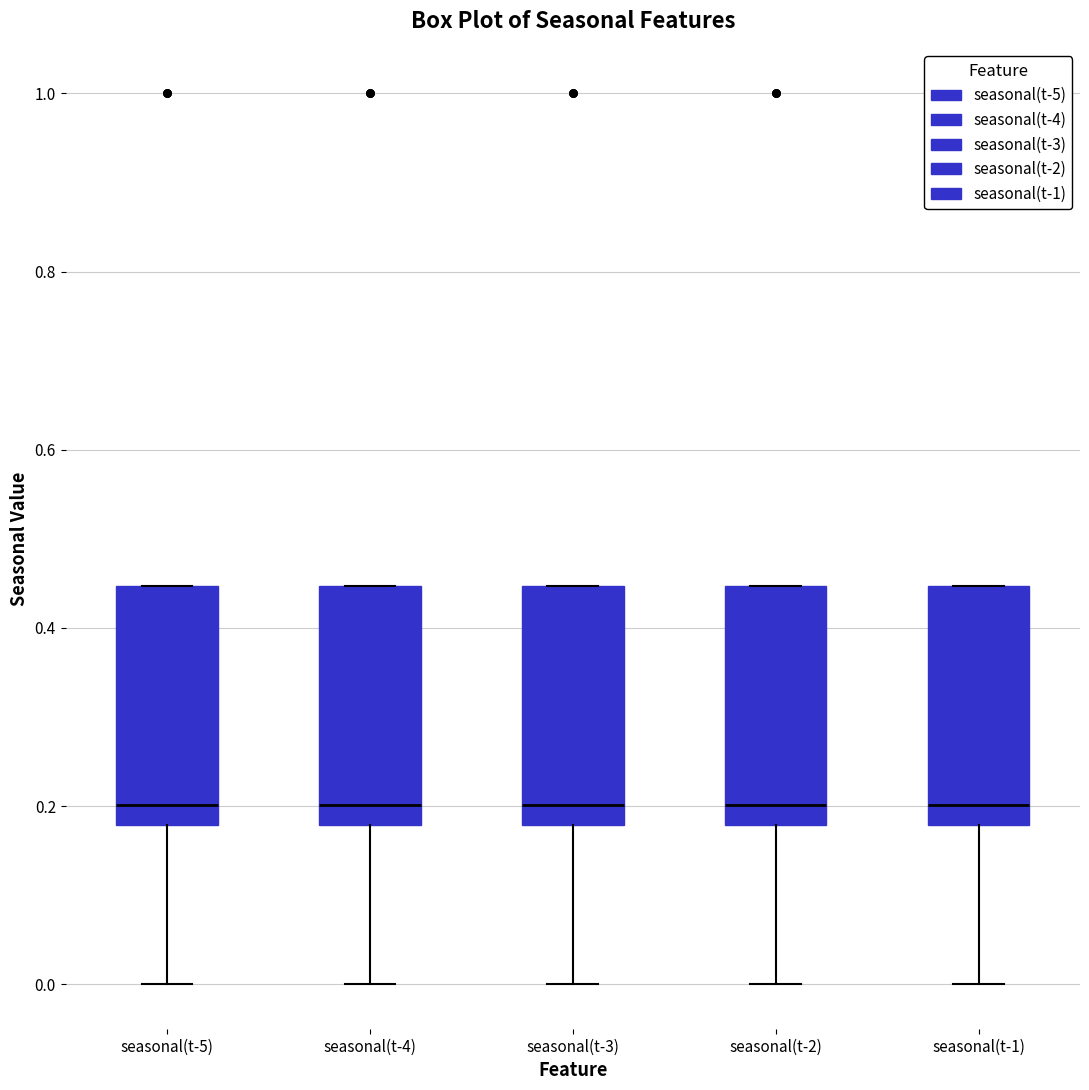

Reading left to right, read every box against the y-axis: the position of its median line, the range the box covers, and the ends of its whiskers. The values are not printed on the chart, so give them approximately, as read against the axis.

seasonal(t-5): median 0.20, box 0.18 to 0.44, whiskers 0.00 to 0.44
seasonal(t-4): median 0.20, box 0.18 to 0.44, whiskers 0.00 to 0.44
seasonal(t-3): median 0.20, box 0.18 to 0.44, whiskers 0.00 to 0.44
seasonal(t-2): median 0.20, box 0.18 to 0.44, whiskers 0.00 to 0.44
seasonal(t-1): median 0.20, box 0.18 to 0.44, whiskers 0.00 to 0.44